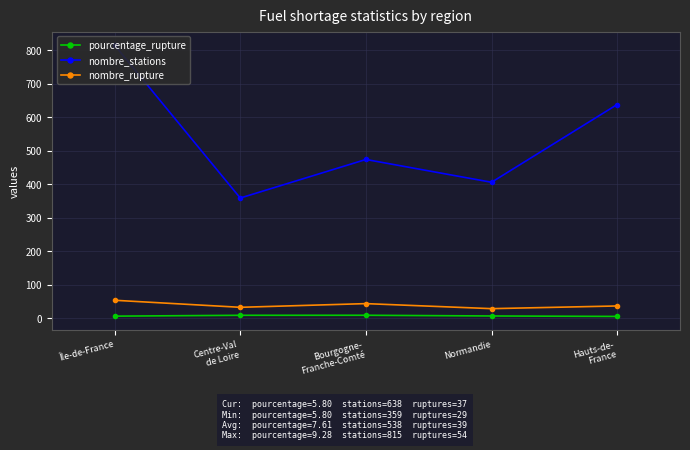

Count the number of categories in the chart.

5